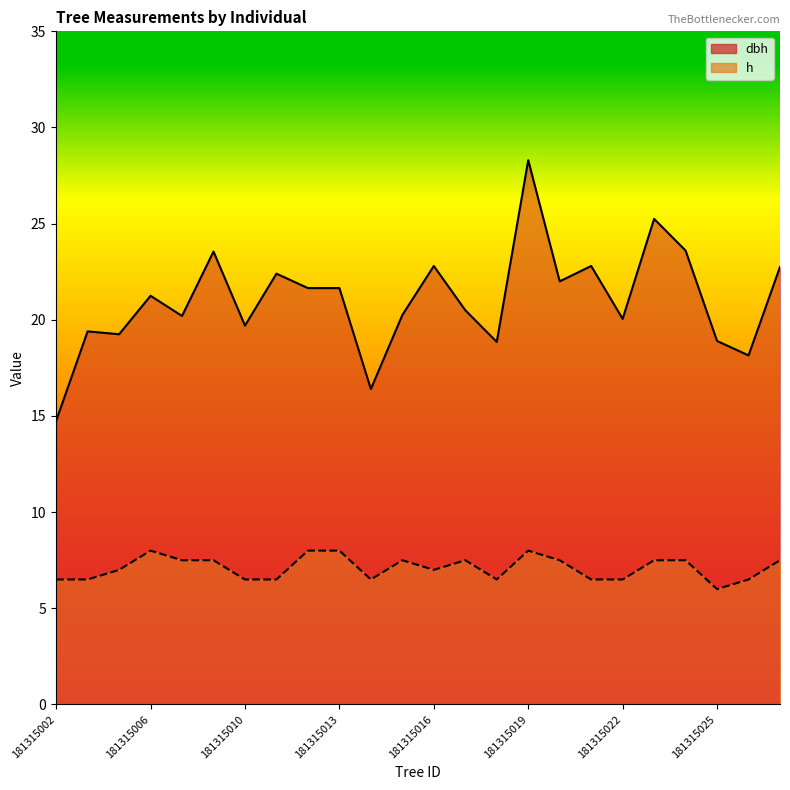

How many interior local peaks does the dbh series have?

8